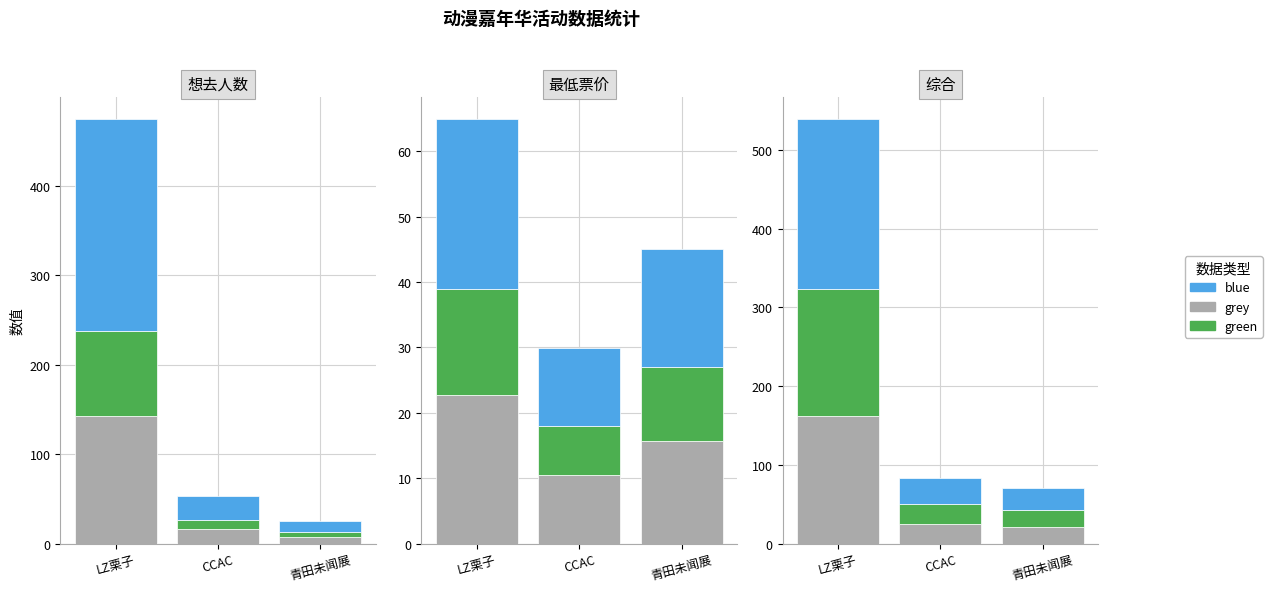

What is the spread (max minus min) of values at CCAC?

8.3